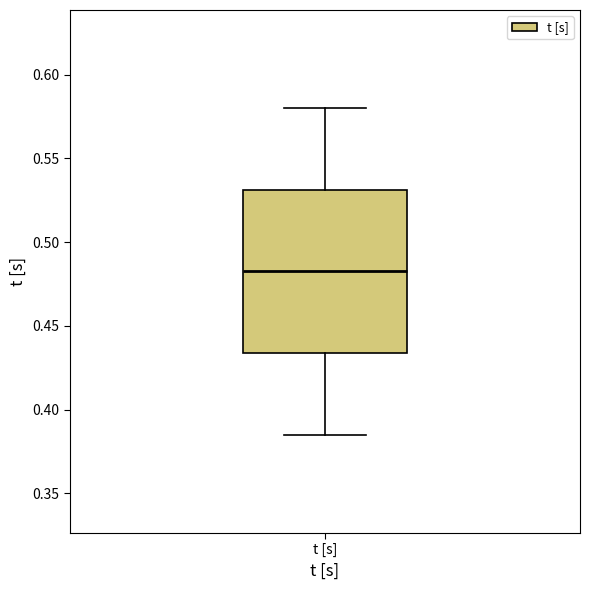

Where does the lower whisker of the box for t [s] end on the y-axis? The values are not printed on the chart, so give them approximately, as read against the axis.

0.385